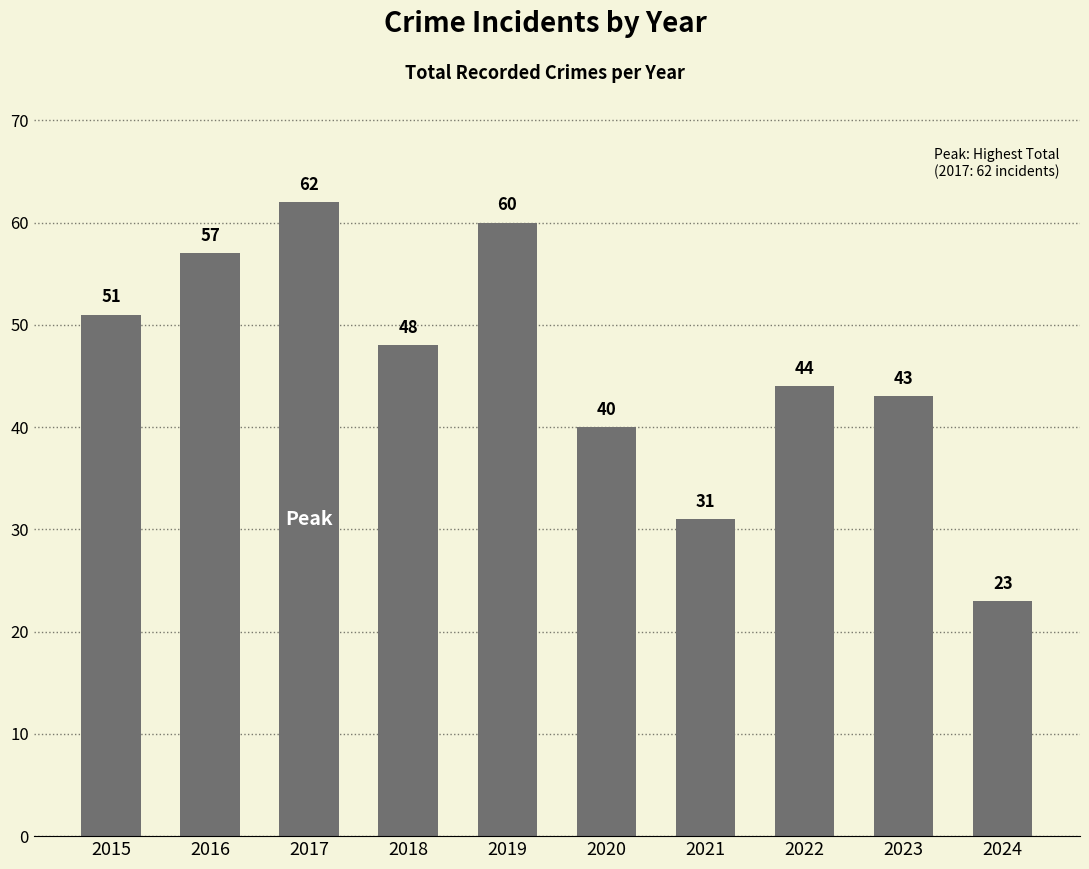

Which category has the highest value across all series?

2017